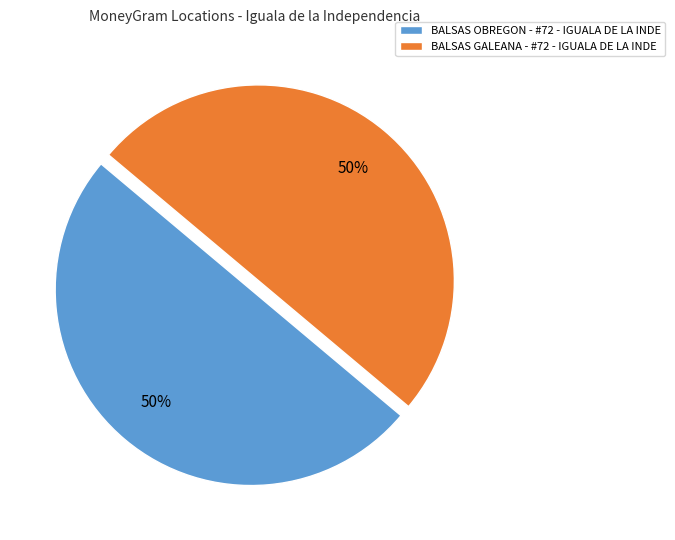

Approximately how many times larger is the value at BALSAS OBREGON - #72 - IGUALA DE LA INDE compared to BALSAS GALEANA - #72 - IGUALA DE LA INDE?

1.0